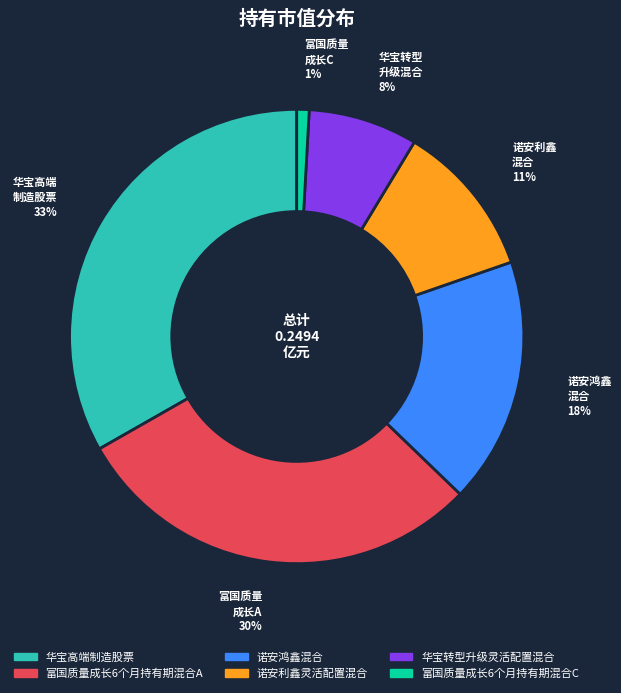

Combined, do 华宝高端制造股票 and 华宝转型升级灵活配置混合 account for over 50%?

No